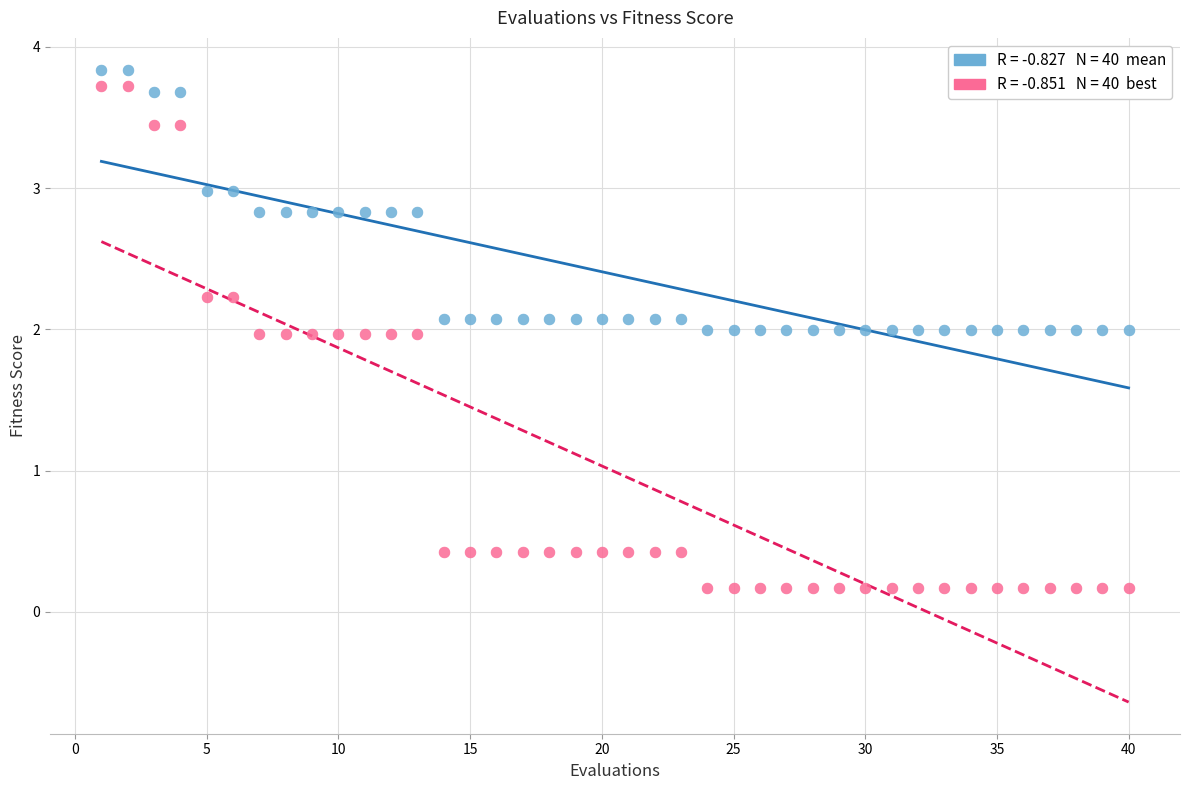

Across all data points, what is the range of Y values (max minus min)?

3.7